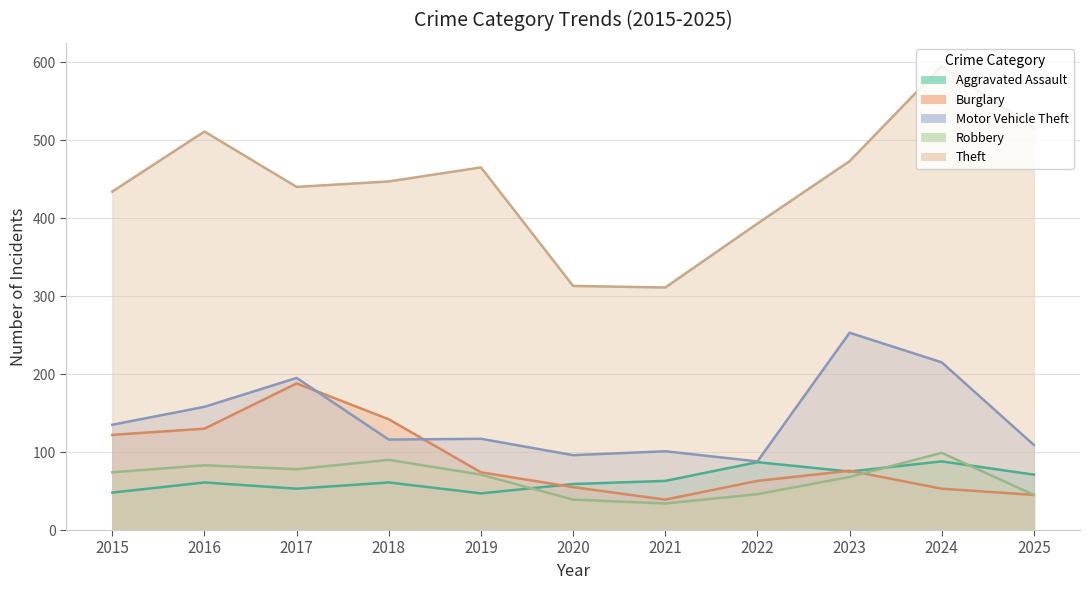

What is the difference between the highest and lowest values at 2020?

274